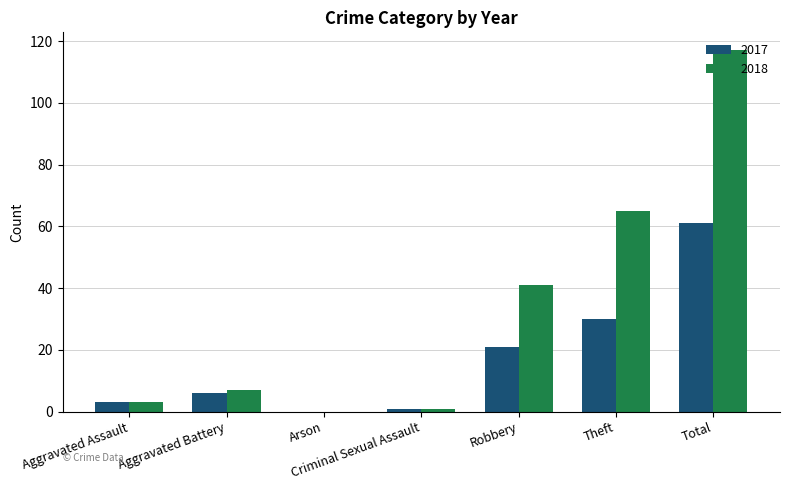

What is the sum of the 2018 values at Aggravated Battery and Robbery?

48